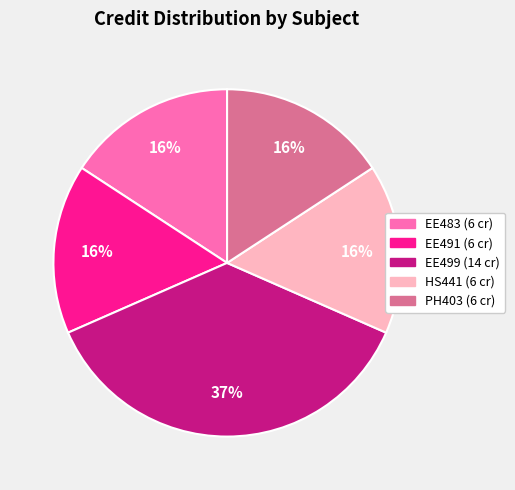

To the nearest percent, what is the difference between the largest and smallest slice percentages?

21%